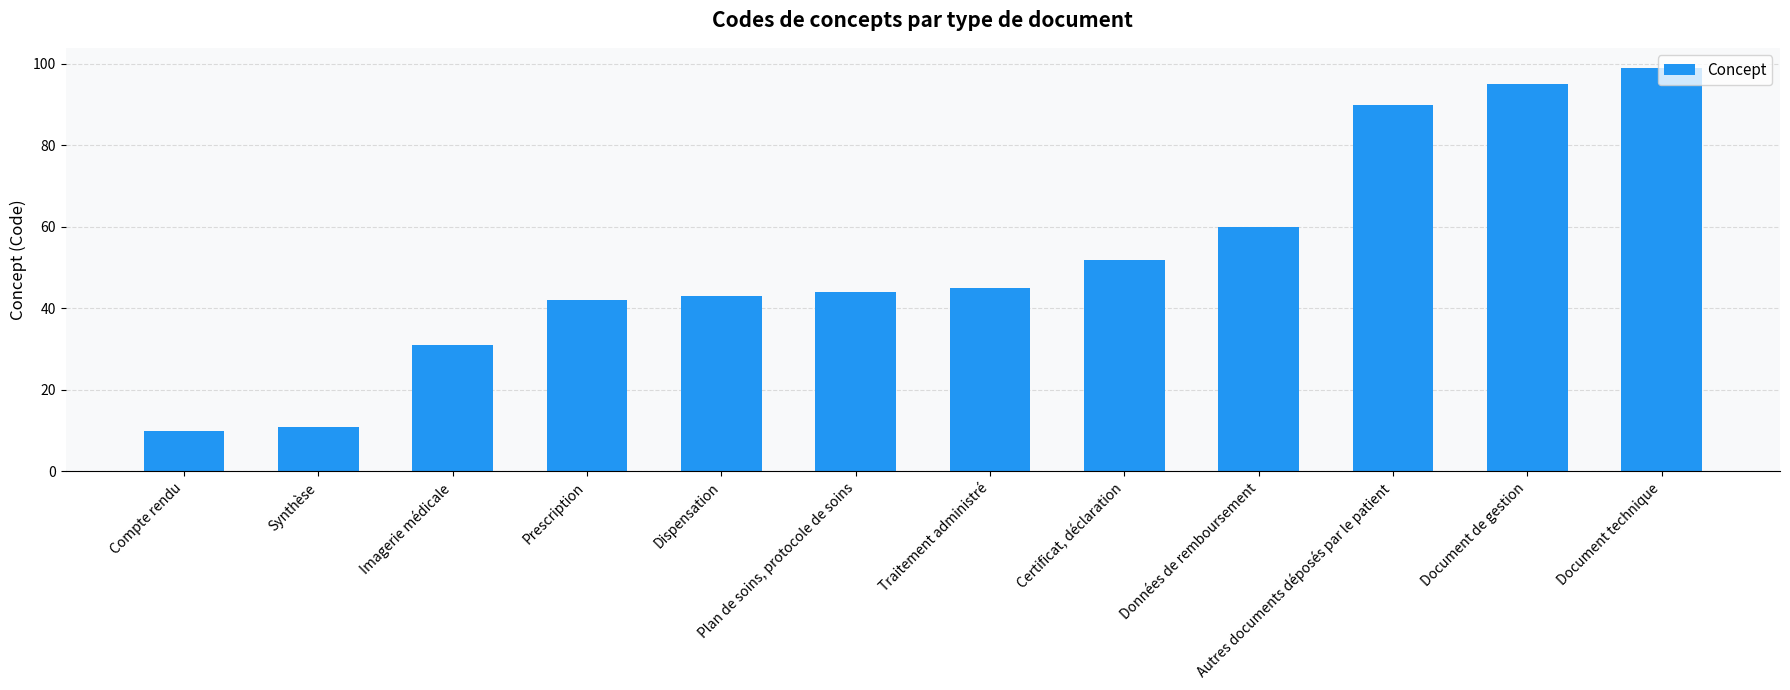

What is the sum of all values?

622